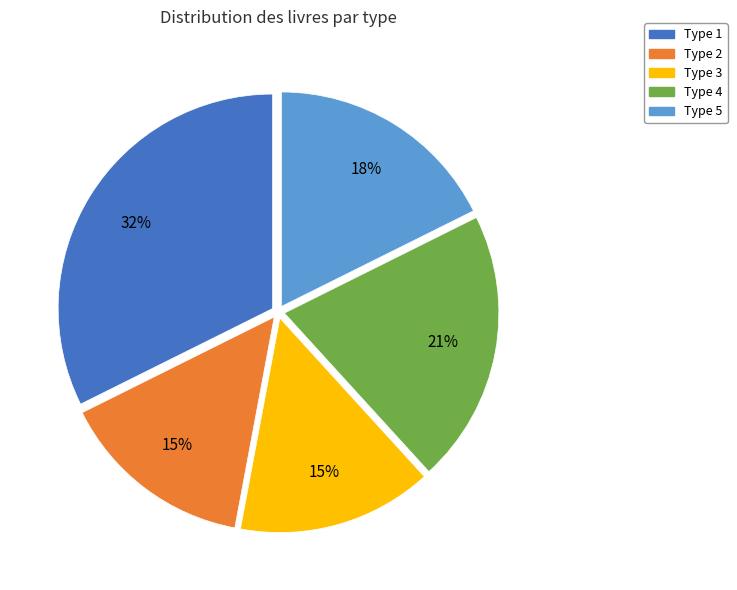

To the nearest percent, what portion does Type 5 represent?

18%